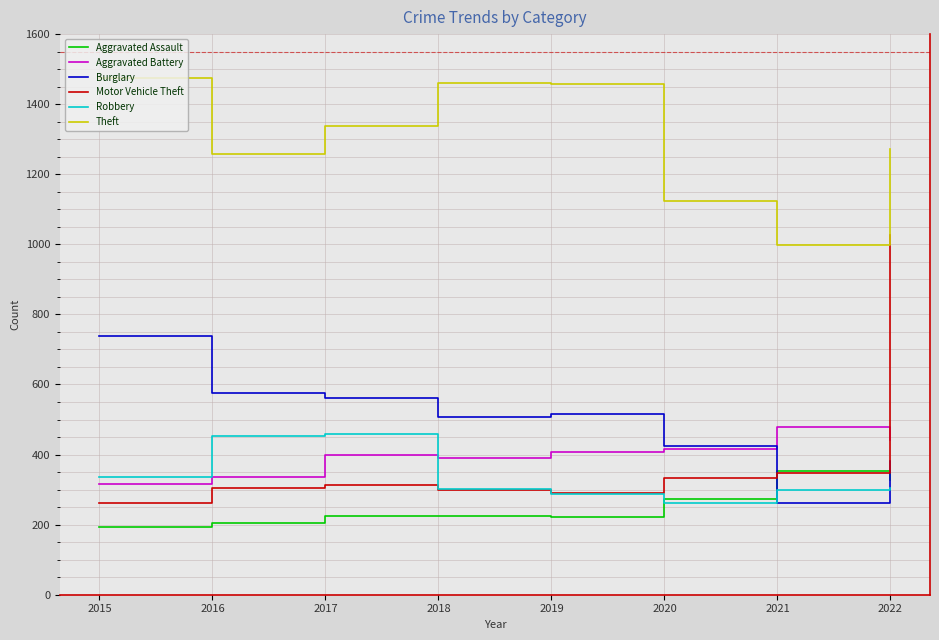

What is the difference between the second highest and minimum values in the Aggravated Battery series?

125